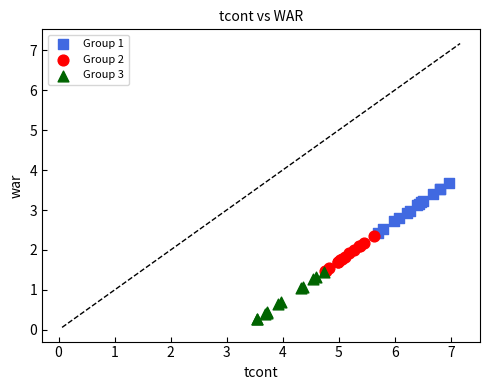

Which series contains the lowest Y value?

Group 3